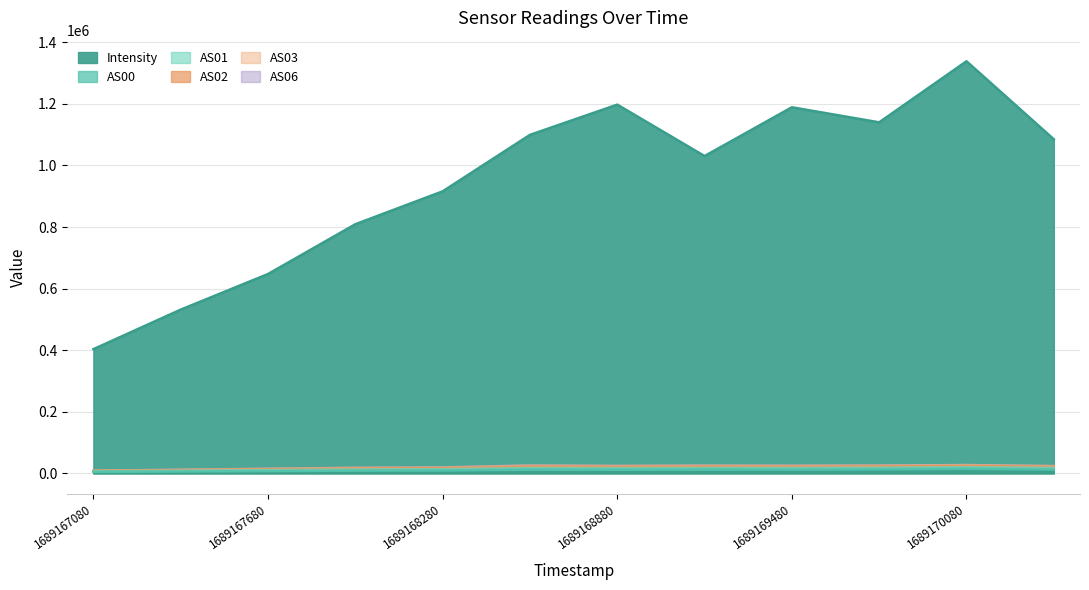

Which series changed the most between 1689169180 and 1689170380?

Intensity